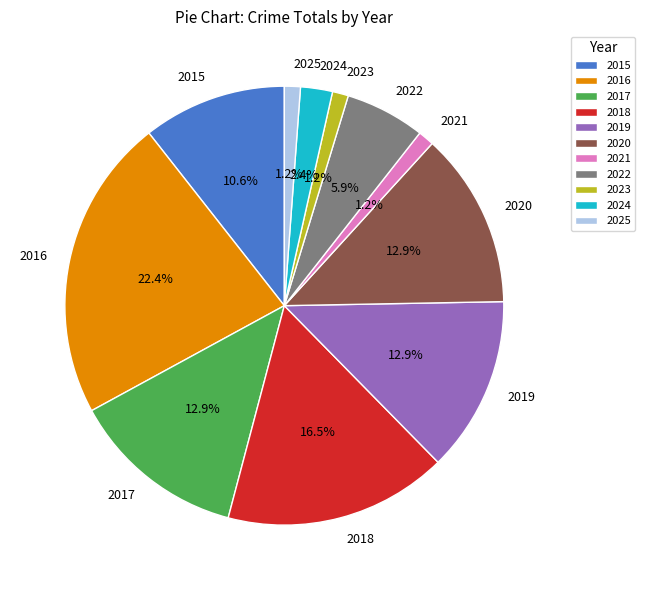

Does 2015 account for over 50% of the chart?

No